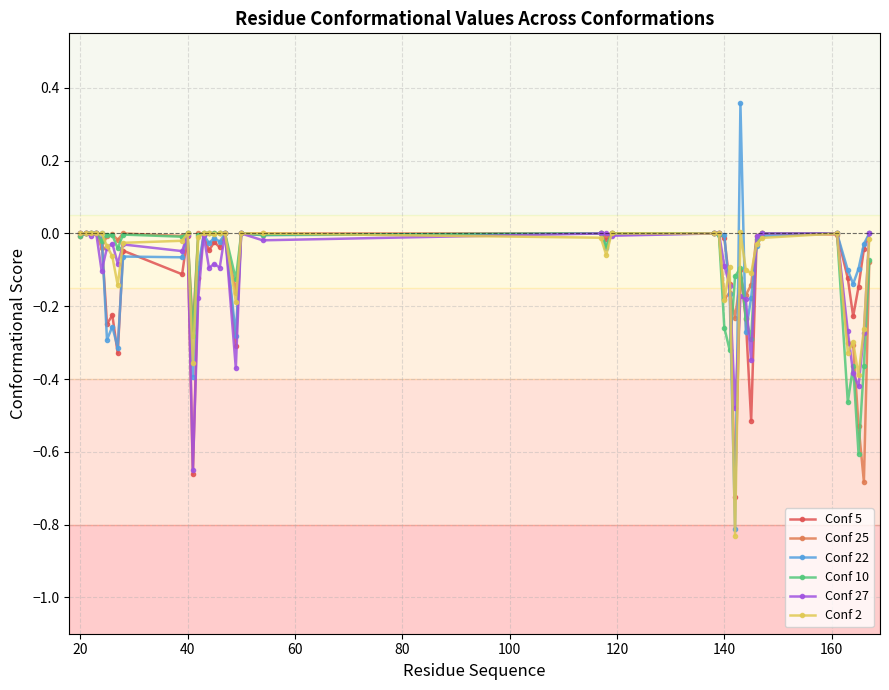

How many categories are shown in the chart?

40